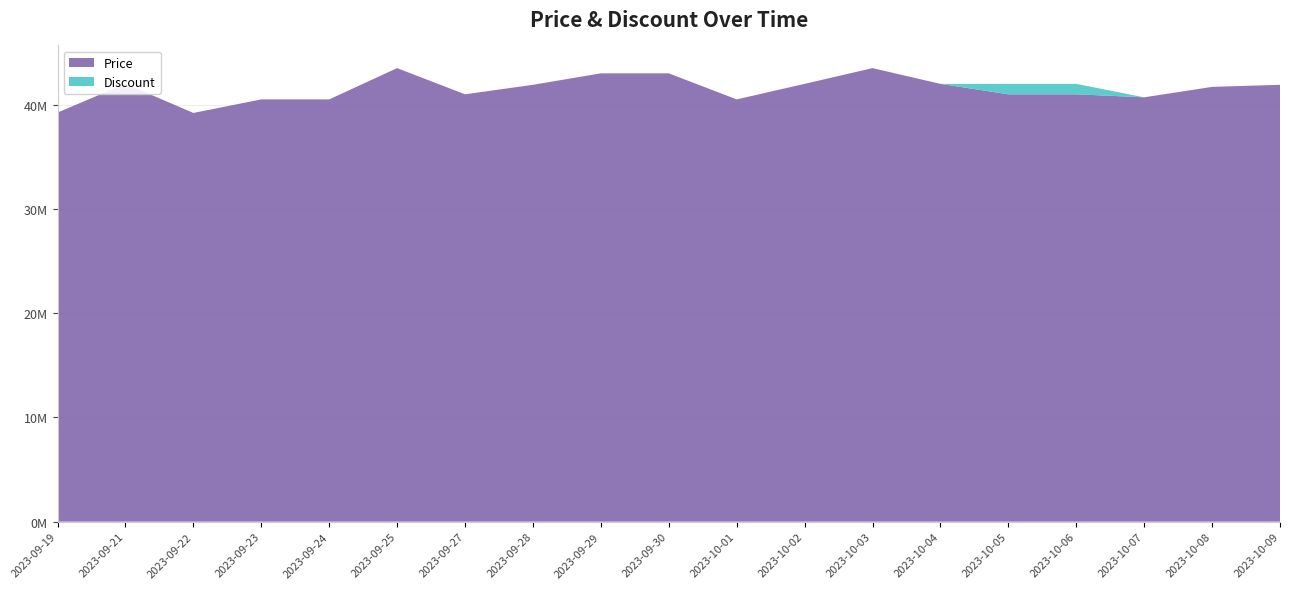

Reading left to right, list all the values displayed in this chart.

Price: 2023-09-19=39240000	2023-09-21=42000000	2023-09-22=39200000	2023-09-23=40500000	2023-09-24=40500000	2023-09-25=43500000	2023-09-27=40989000	2023-09-28=41899000	2023-09-29=42999000	2023-09-30=42999000	2023-10-01=40500000	2023-10-02=41989000	2023-10-03=43500000	2023-10-04=41989000	2023-10-05=40989000	2023-10-06=40989000	2023-10-07=40700000	2023-10-08=41700000	2023-10-09=41900000
Discount: 2023-09-19=0	2023-09-21=0	2023-09-22=0	2023-09-23=0	2023-09-24=0	2023-09-25=0	2023-09-27=0	2023-09-28=0	2023-09-29=0	2023-09-30=0	2023-10-01=0	2023-10-02=0	2023-10-03=0	2023-10-04=0	2023-10-05=2	2023-10-06=2	2023-10-07=0	2023-10-08=0	2023-10-09=0